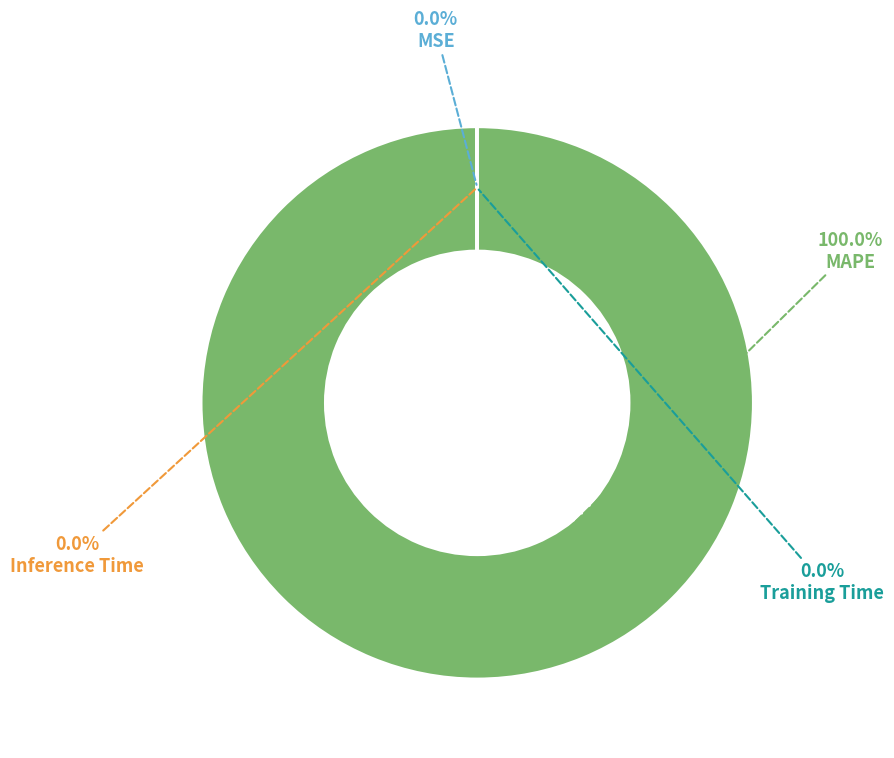

What is the largest slice in the pie chart?

MAPE